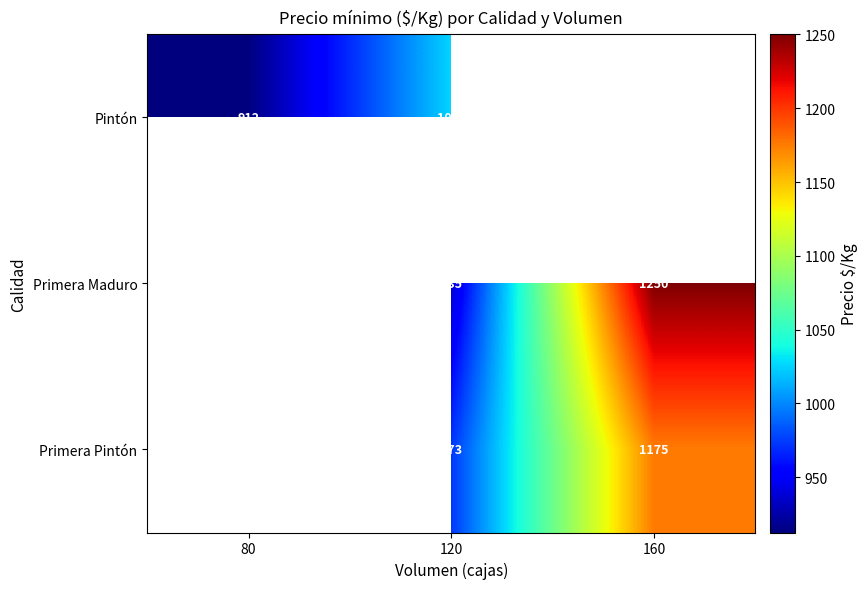

What is the spread (max minus min) of values at 120?

90.0